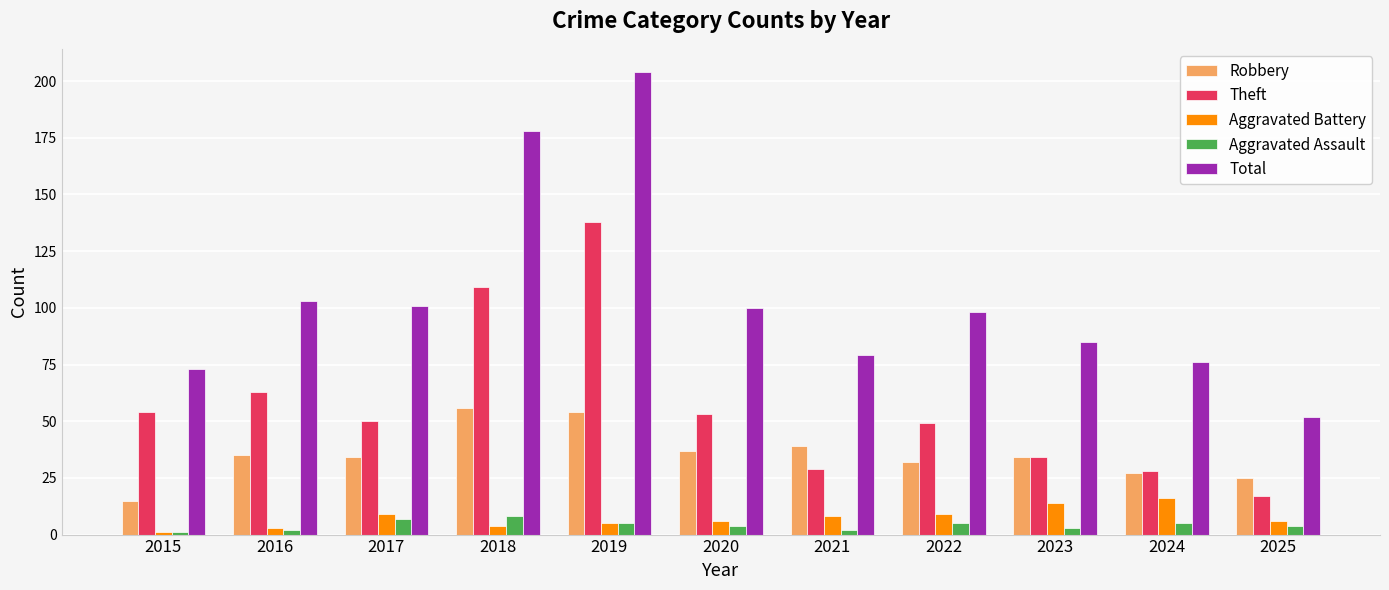

Which category has the lowest value in the Robbery series?

2015